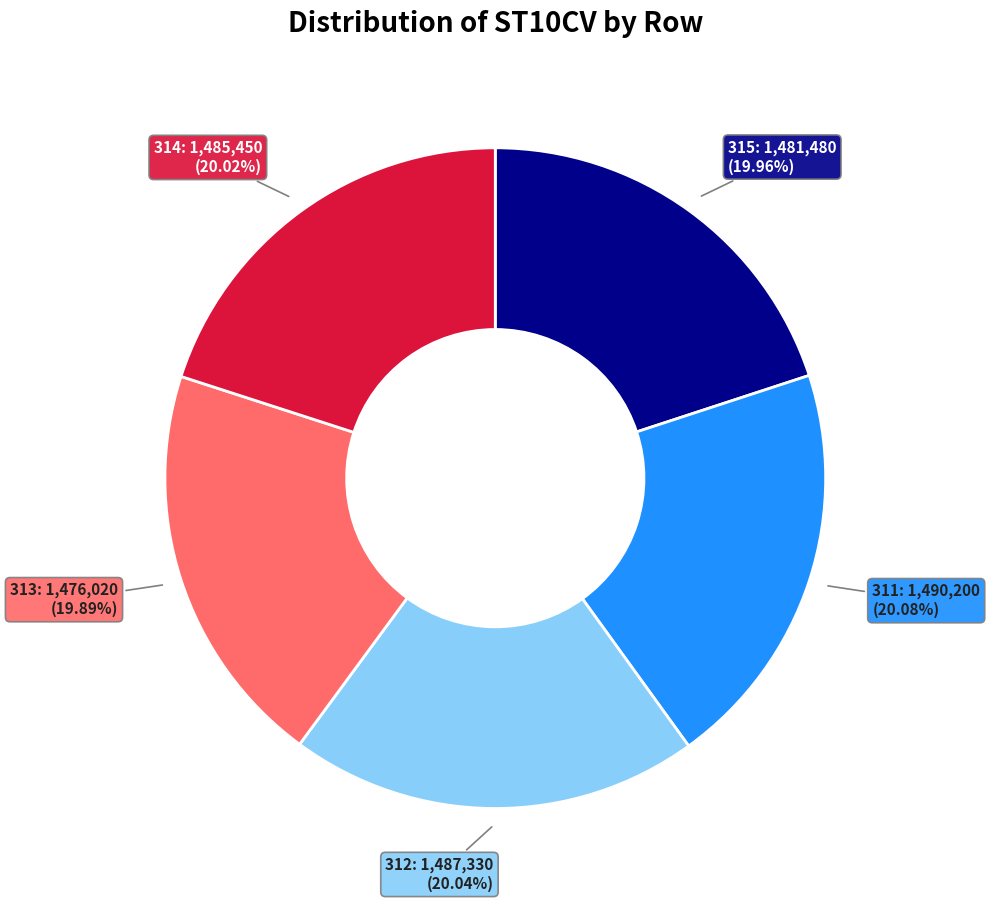

How many segments does this pie chart have?

5